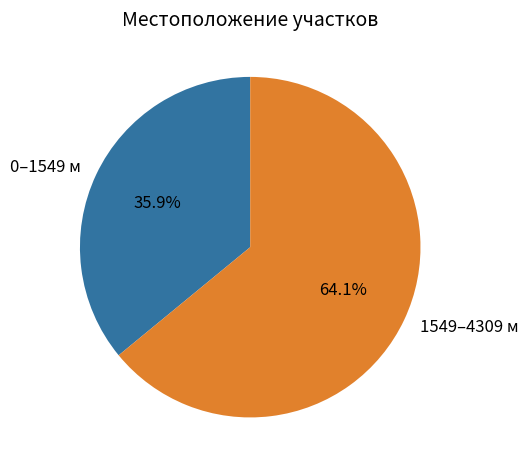

Which slice represents more than half of the pie?

1549